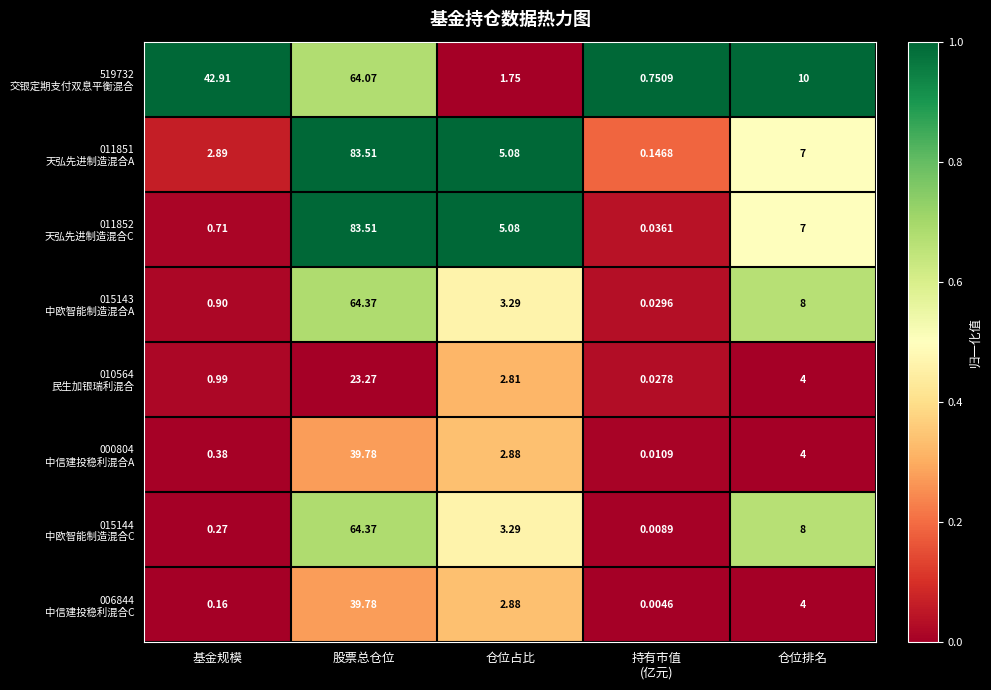

At which category does the chart reach its peak across all series?

股票总仓位